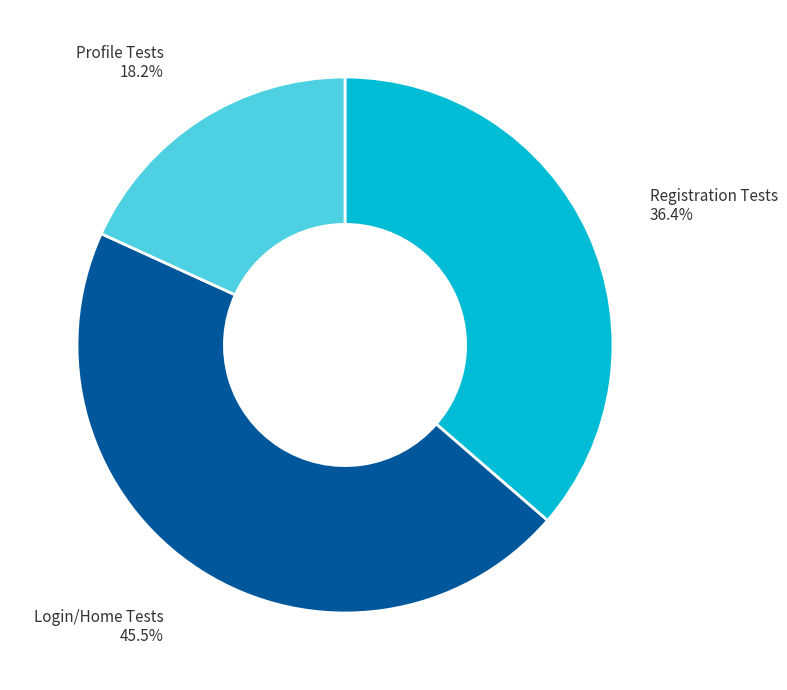

How many segments does this pie chart have?

3